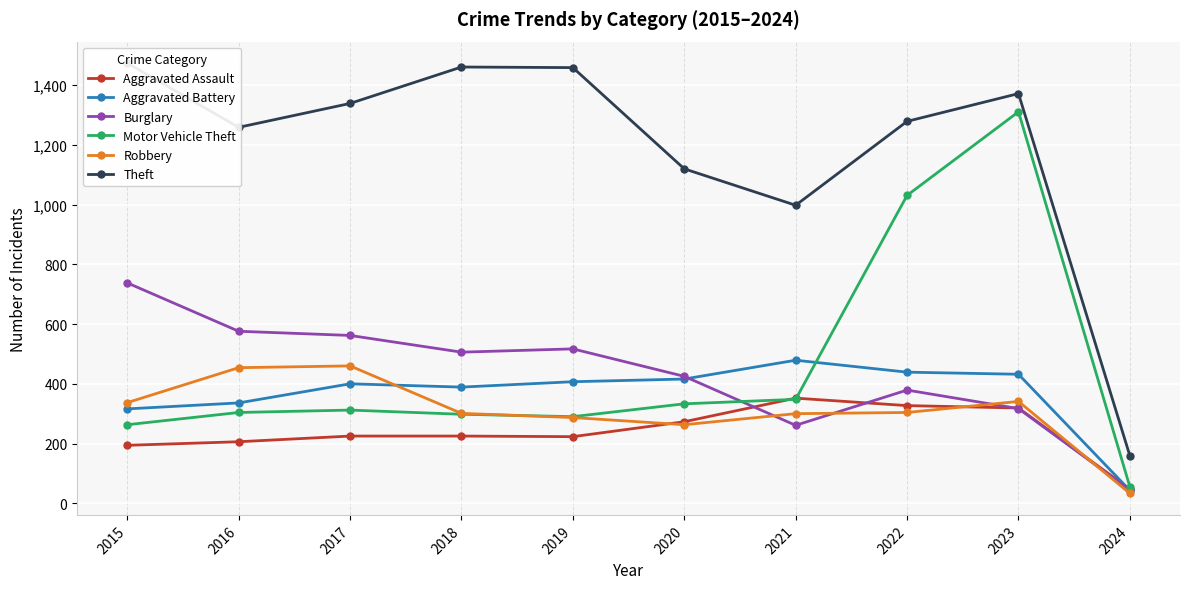

How many interior local peaks does the Motor Vehicle Theft series have?

2